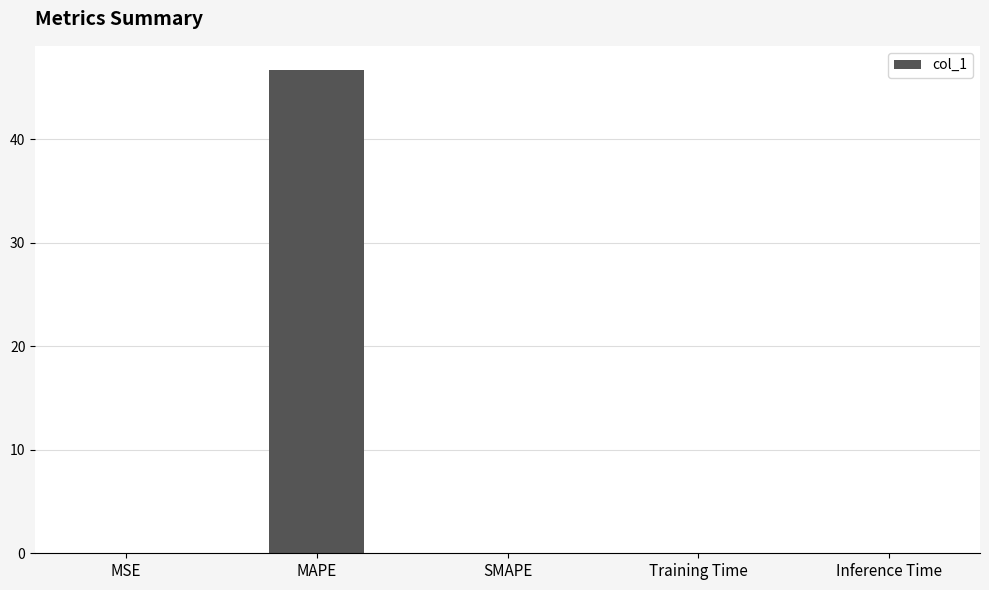

Are the bars horizontal?

No